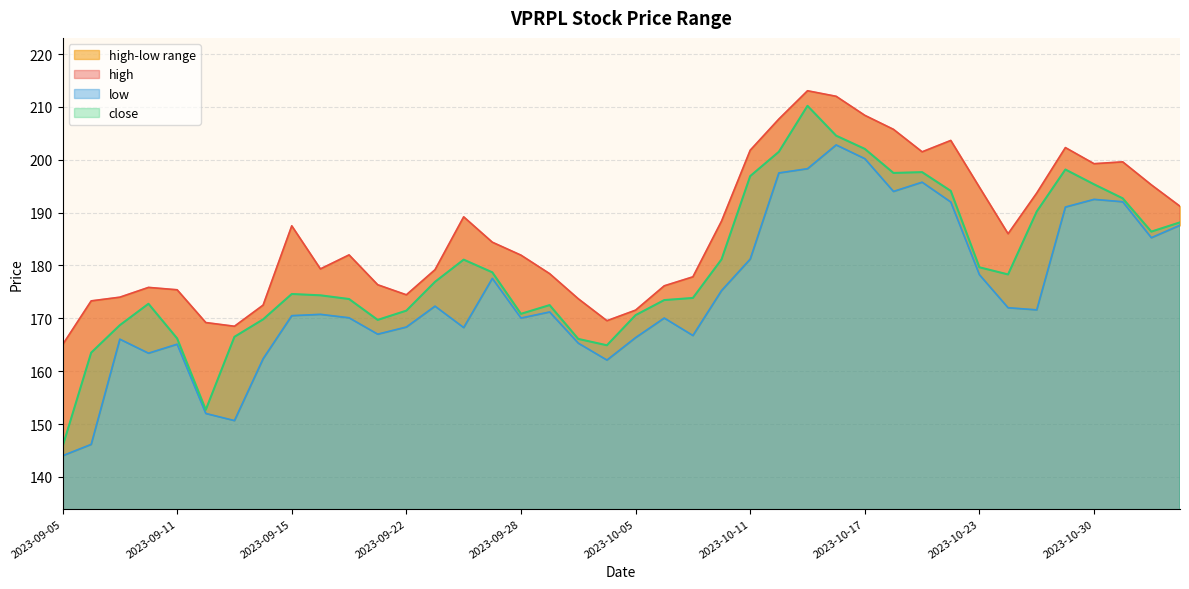

Which category has the lowest value across all series?

2023-09-05